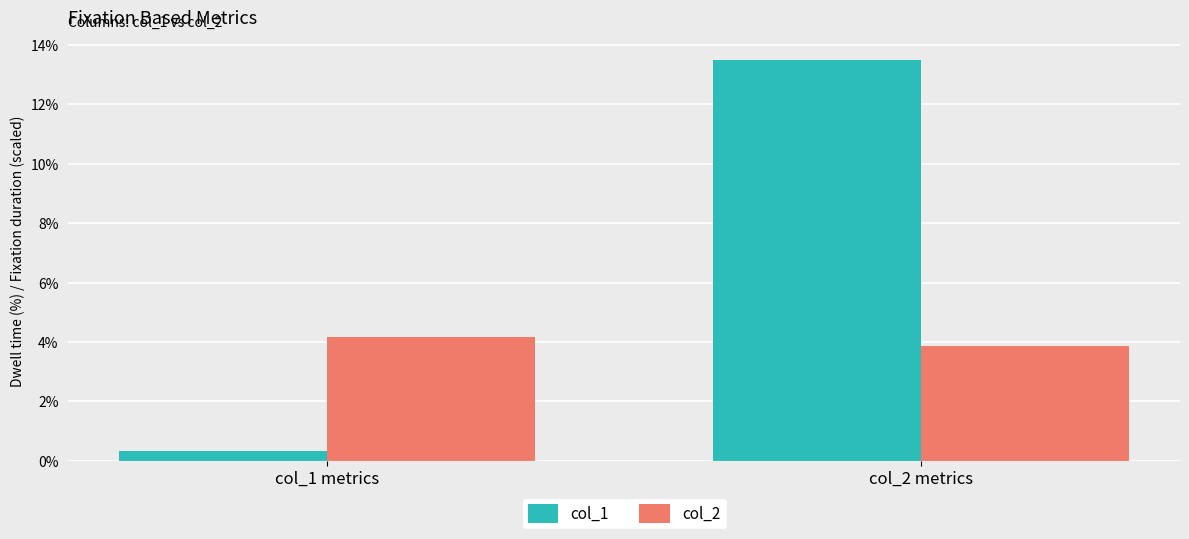

Which series has the largest range (max minus min)?

col_1